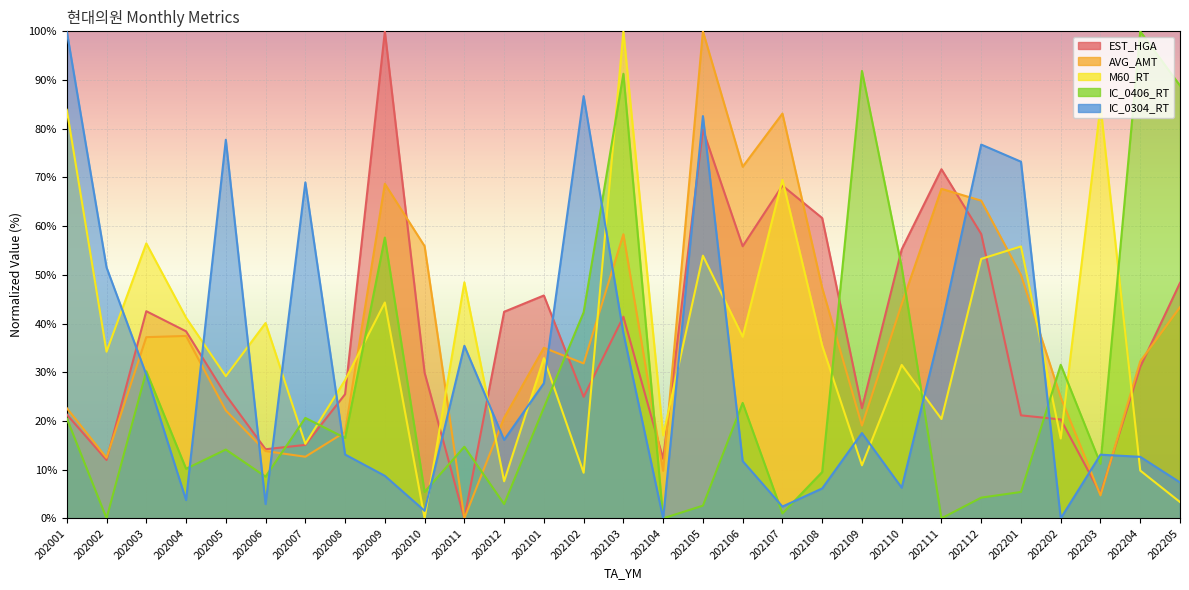

What is the spread (max minus min) of values at 202010?

55.9